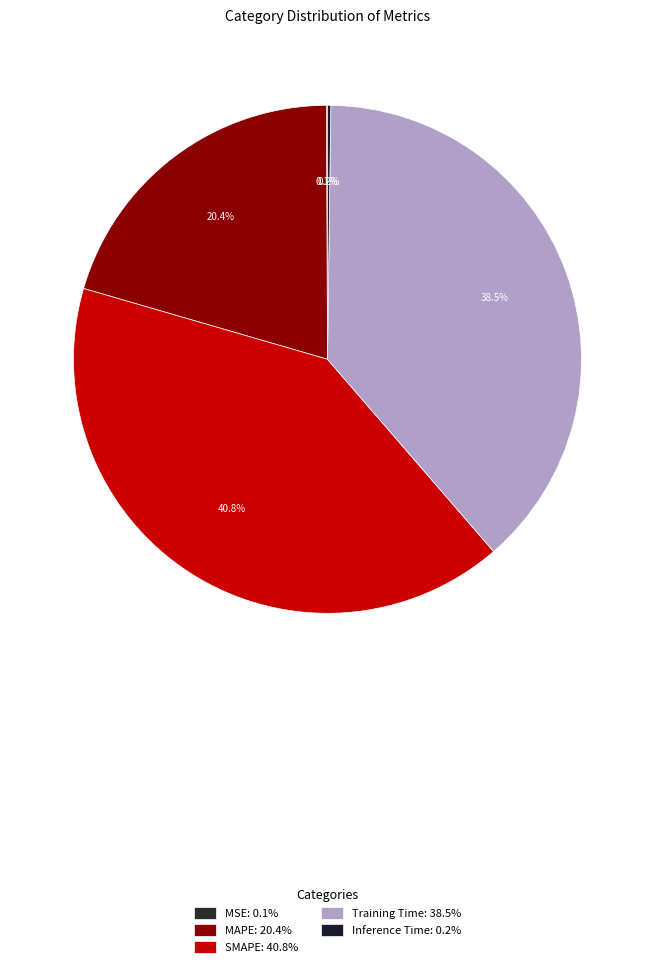

Count the number of slices in the pie.

5